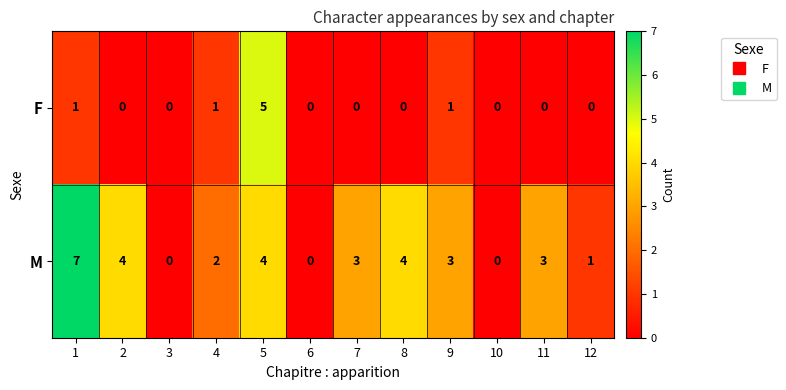

What is the difference between the maximum and minimum values in the M series?

7